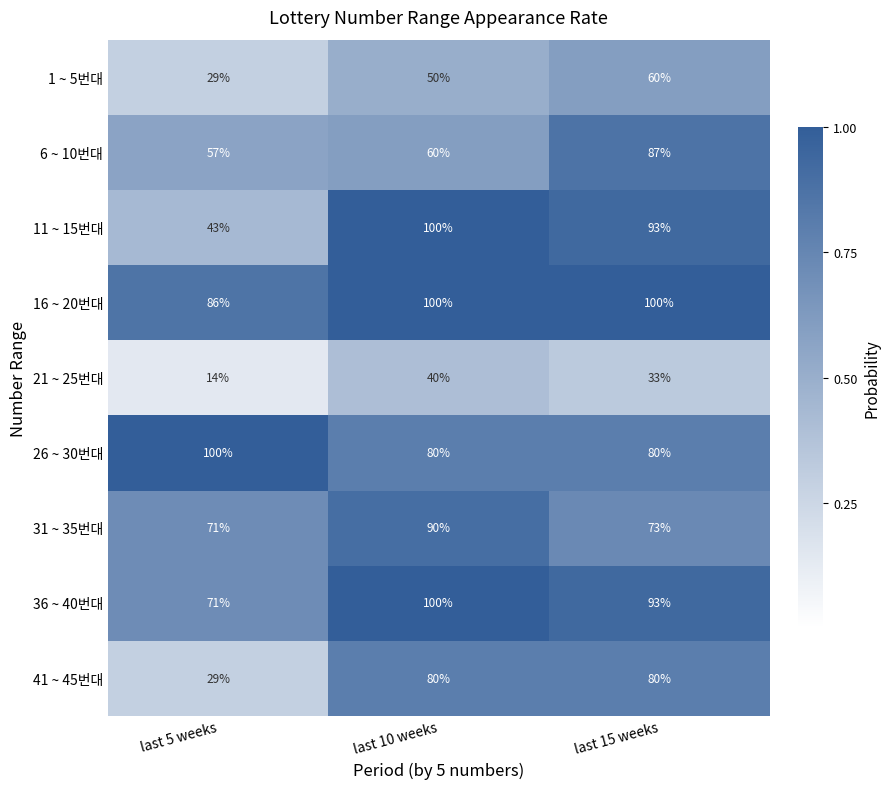

Which series changed the most between last 10 weeks and last 15 weeks?

6 ~ 10번대